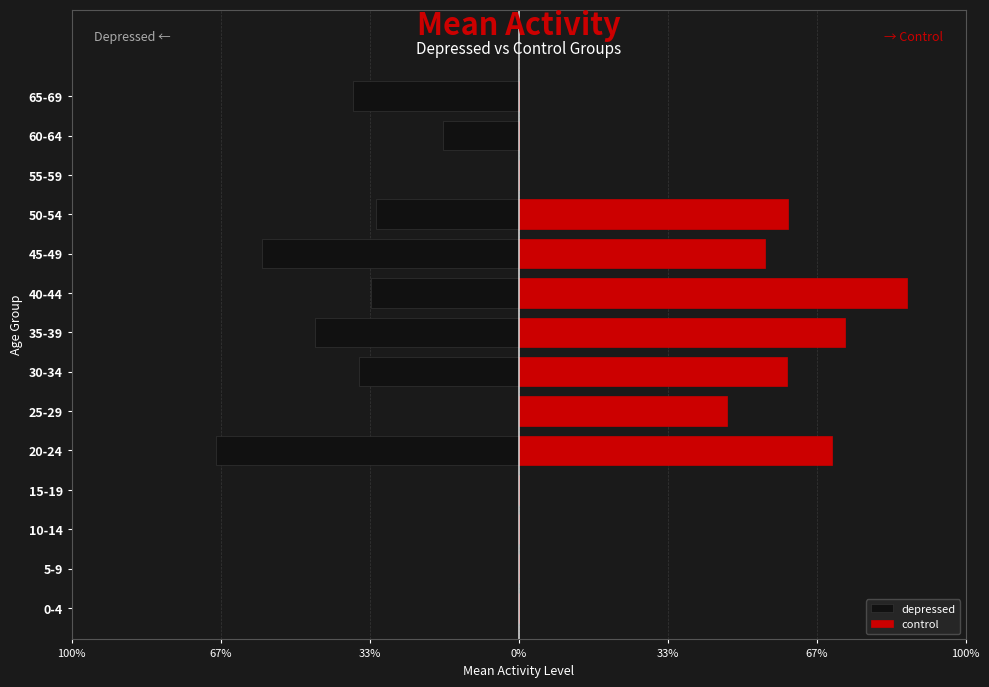

Which series has the largest total across all categories?

control